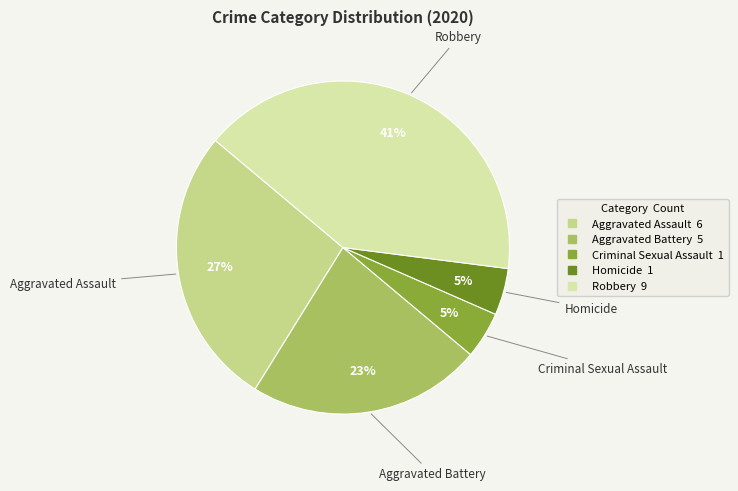

Which category has the biggest portion of the pie?

Robbery